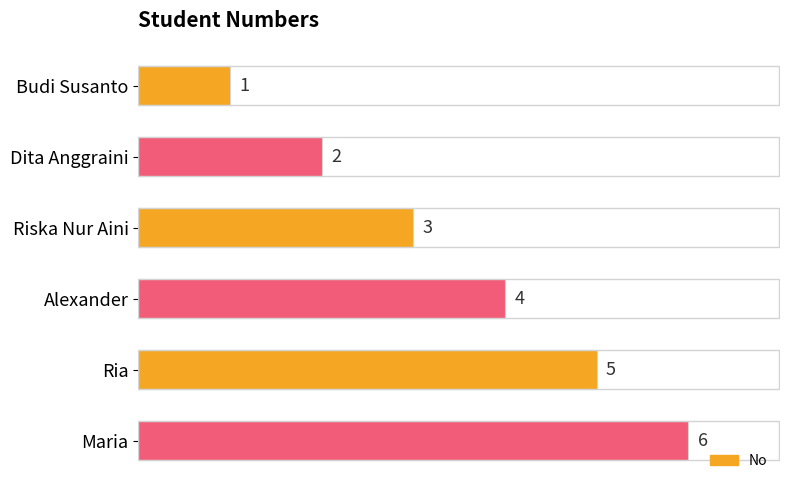

List the labels in order of value, smallest first.

Budi Susanto, Dita Anggraini, Riska Nur Aini, Alexander, Ria, Maria